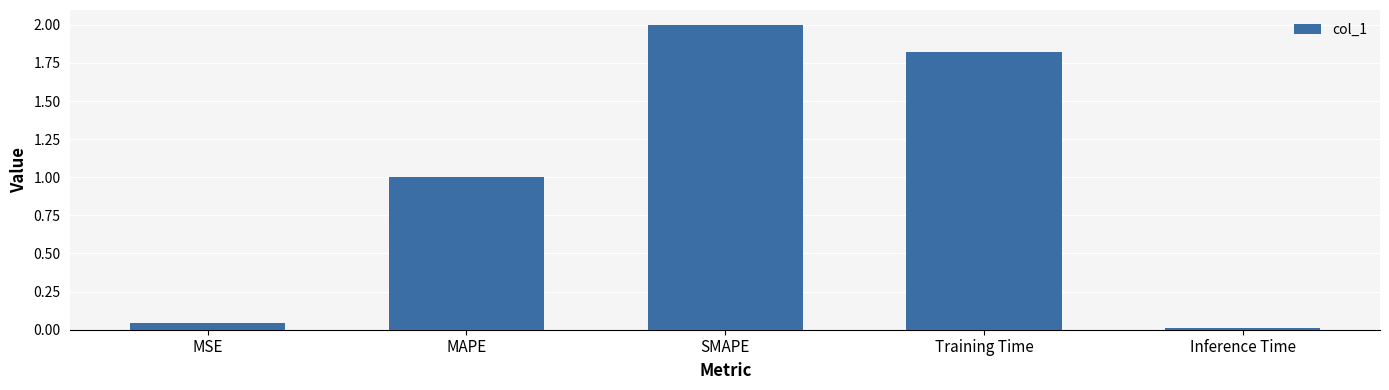

What is the sum of all values?

4.9